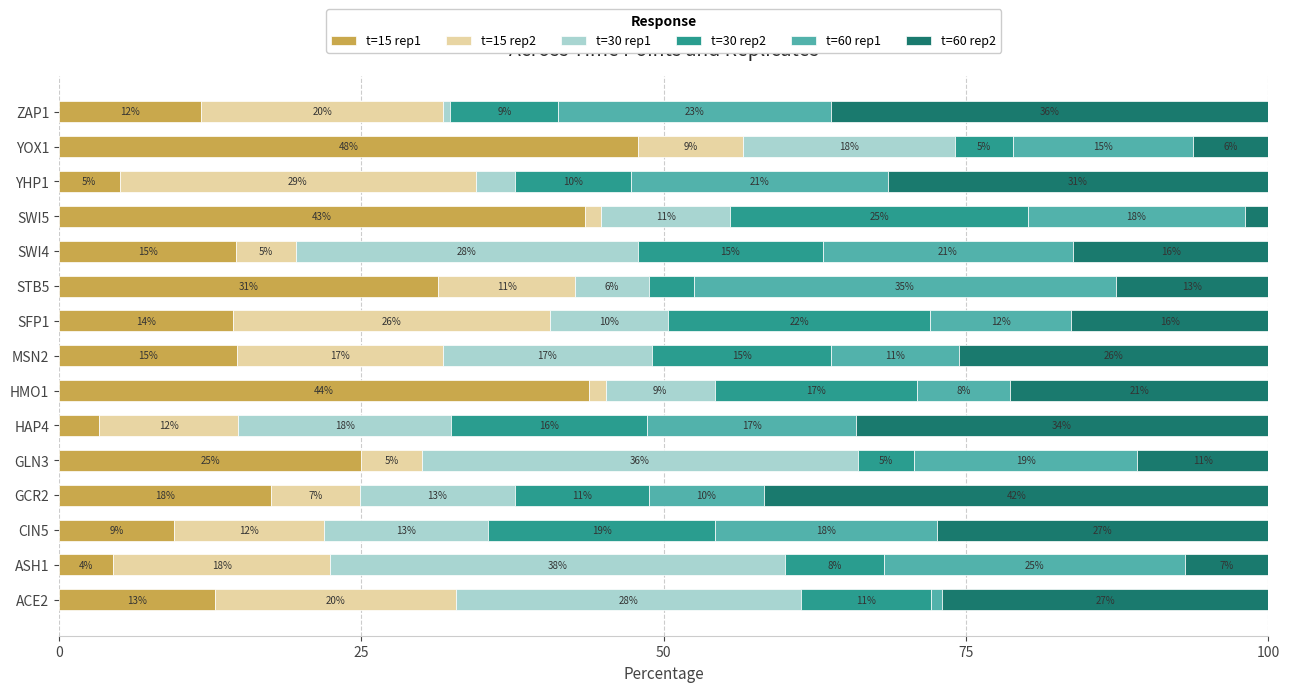

Reading left to right, transcribe all the data shown in this chart.

t=15 rep1: 12.9	4.5	9.5	17.5	25.0	3.3	43.8	14.8	14.4	31.3	14.7	43.5	5.0	47.9	11.8
t=15 rep2: 20.0	18.0	12.5	7.3	5.0	11.5	1.4	17.0	26.2	11.4	4.9	1.4	29.4	8.7	20.0
t=30 rep1: 28.5	37.6	13.5	12.8	36.1	17.6	9.0	17.3	9.7	6.1	28.3	10.6	3.2	17.5	0.6
t=30 rep2: 10.7	8.2	18.8	11.1	4.6	16.2	16.8	14.8	21.7	3.8	15.3	24.6	9.7	4.8	8.9
t=60 rep1: 0.9	24.9	18.4	9.5	18.5	17.2	7.7	10.5	11.7	34.9	20.7	17.9	21.2	14.9	22.5
t=60 rep2: 27.0	6.9	27.4	41.7	10.8	34.1	21.3	25.6	16.3	12.6	16.2	1.9	31.5	6.2	36.2